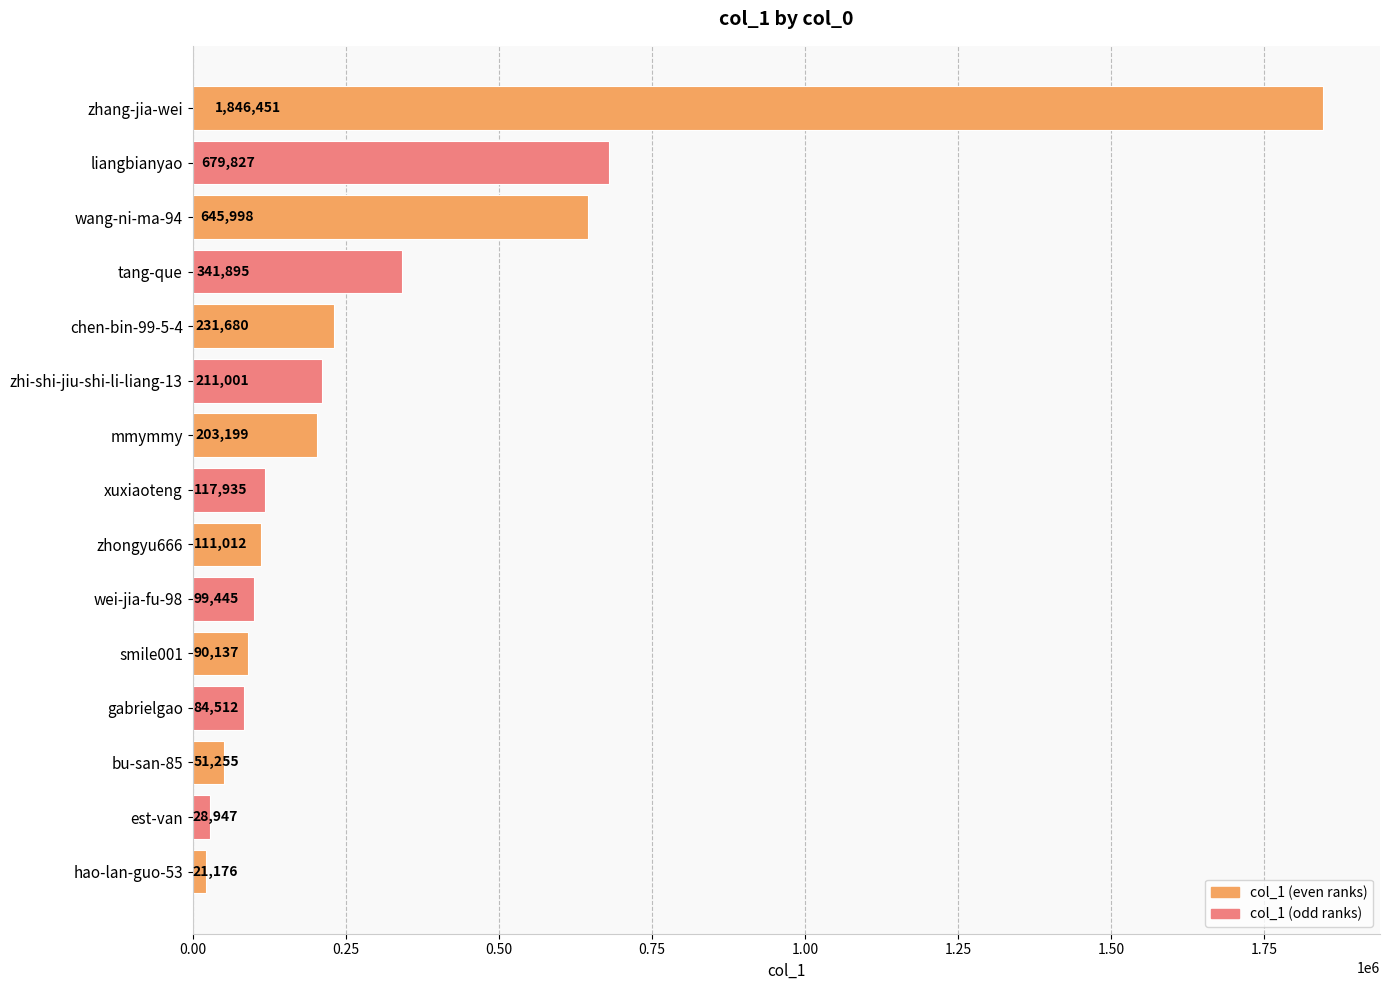

What is the minimum value shown in the chart?

21176